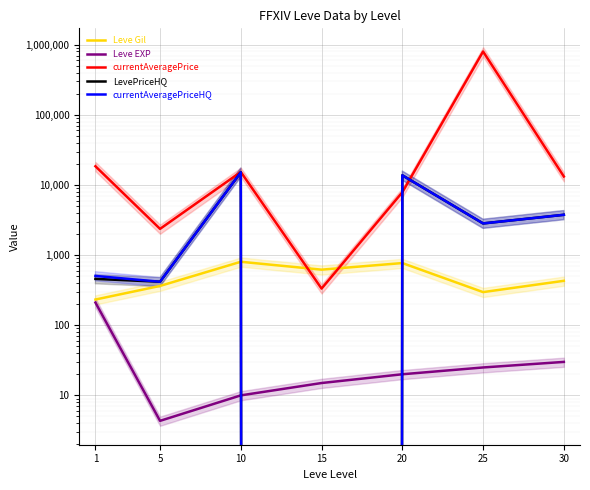

What is the sum of the currentAveragePrice values at 10 and 20?

23208.0